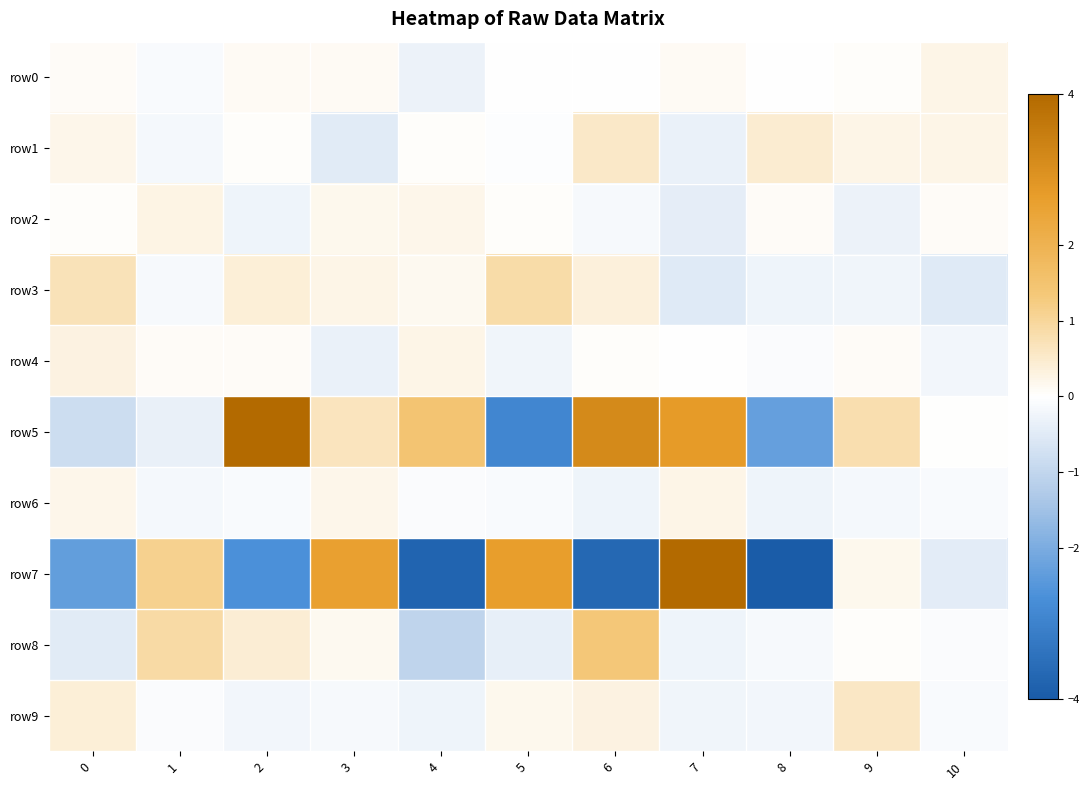

At which category is the sum across all series the highest?

7